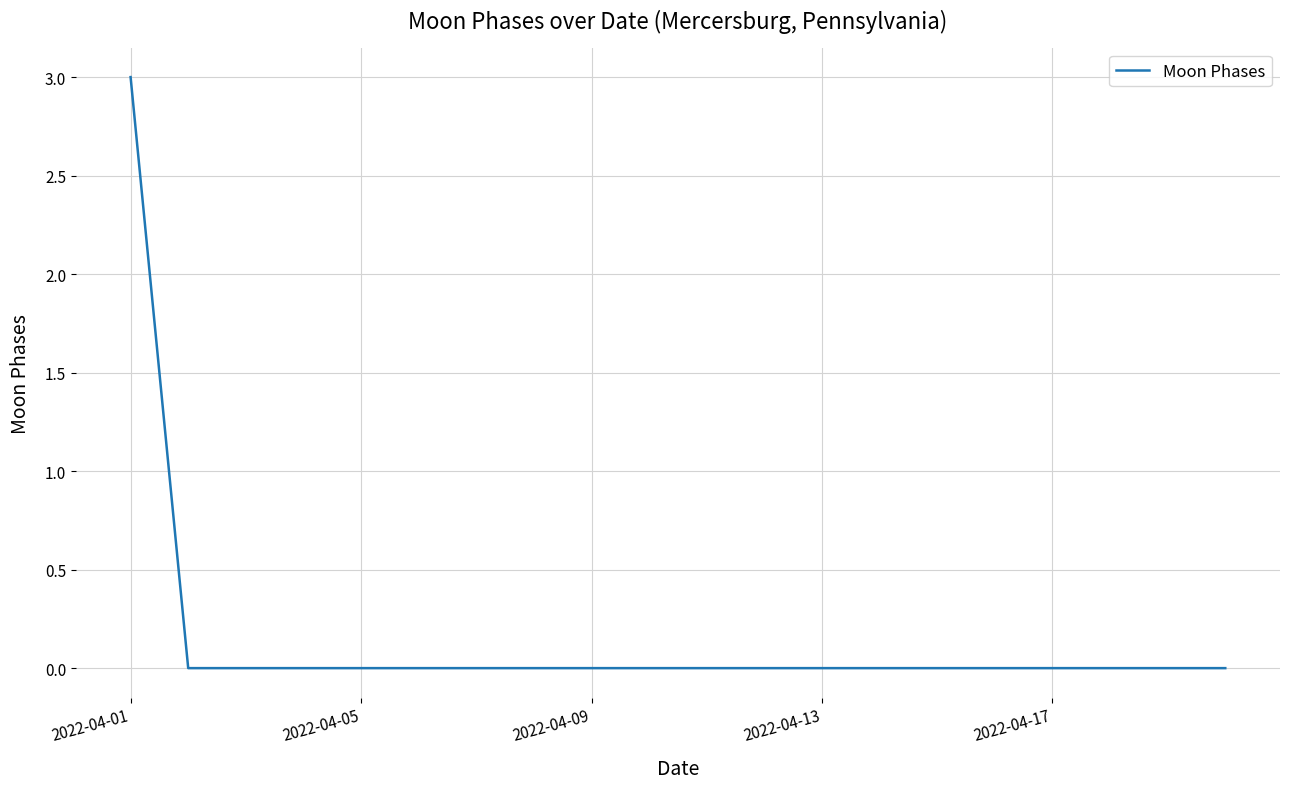

Is this an area chart (filled region under the line)?

No